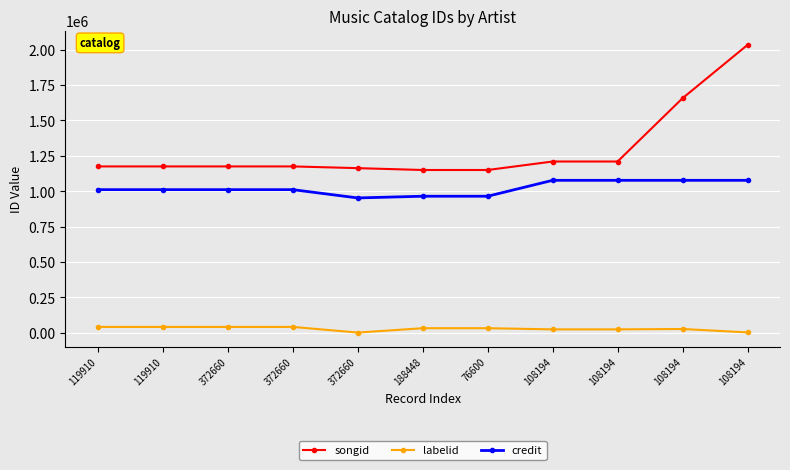

The value of credit at 188448 is 584128. True or false?

False